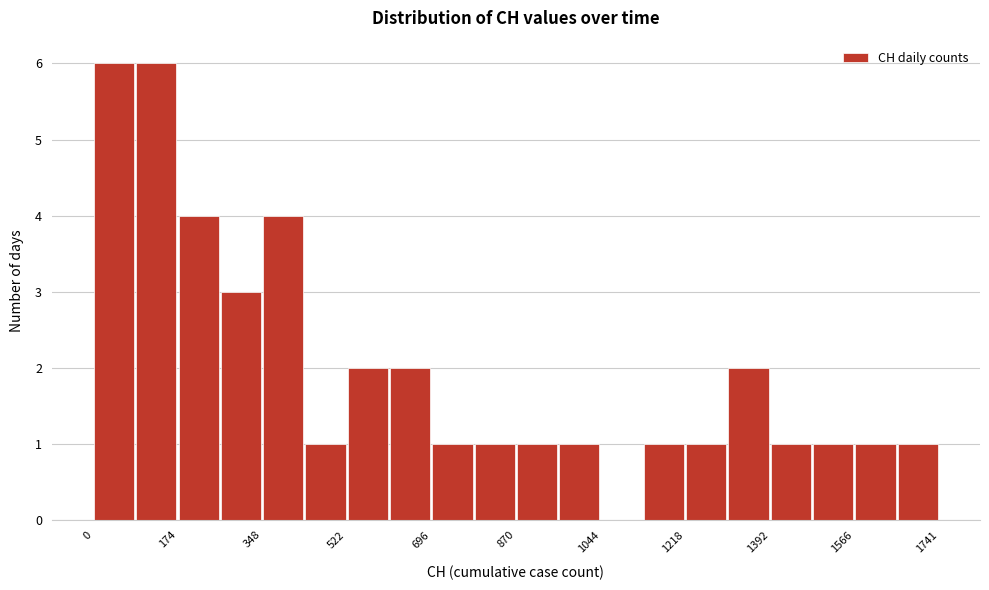

Reading left to right, list every bar in this chart as the range it spans on the x-axis followed by its height. Neither the bar edges nor the heights are printed on the chart, so give them approximately, as read against the axes.

0 to 80: 6
80 to 180: 6
180 to 260: 4
260 to 340: 3
340 to 440: 4
440 to 520: 1
520 to 600: 2
600 to 700: 2
700 to 780: 1
780 to 880: 1
880 to 960: 1
960 to 1040: 1
1040 to 1140: 0
1140 to 1220: 1
1220 to 1300: 1
1300 to 1400: 2
1400 to 1480: 1
1480 to 1560: 1
1560 to 1660: 1
1660 to 1740: 1